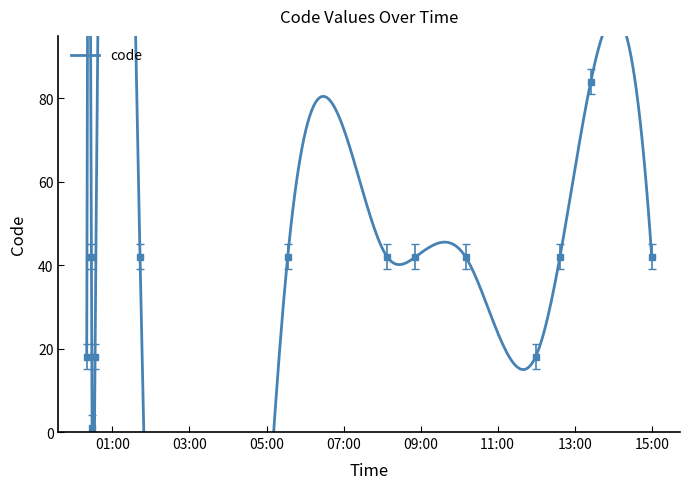

Which has a higher value, 2019-02-10 00:20:00 or 2019-02-10 11:59:00?

2019-02-10 00:20:00